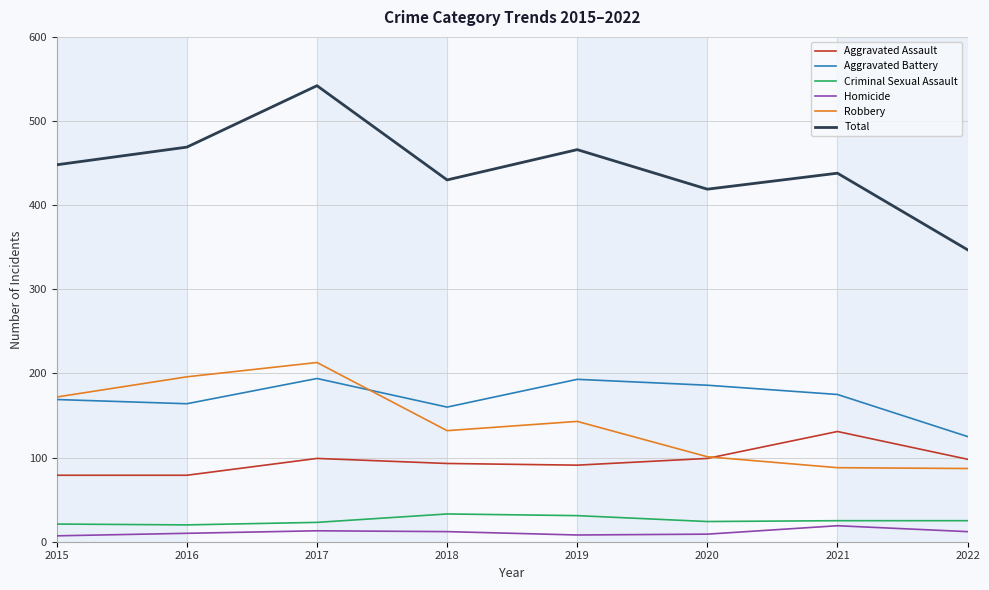

At which label does Robbery reach its peak?

2017